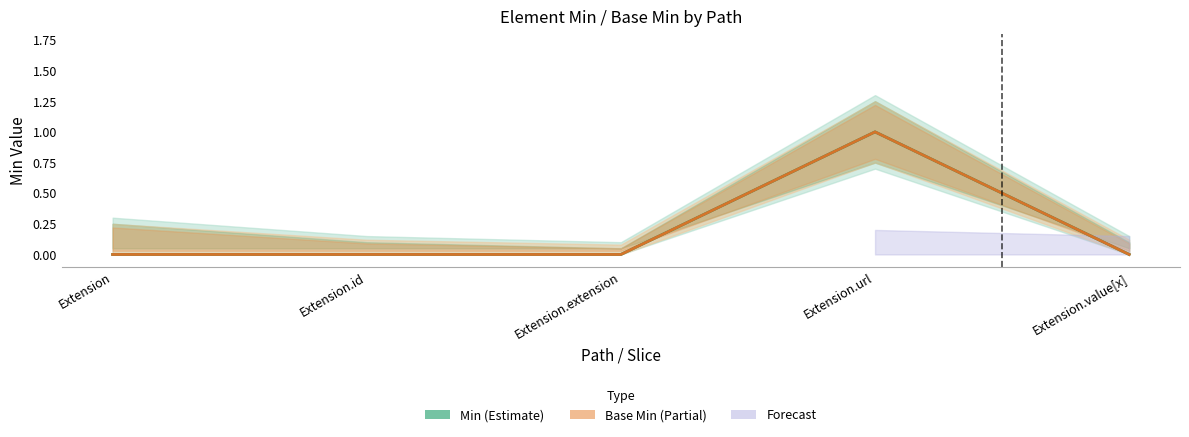

Which series has the largest range (max minus min)?

Min